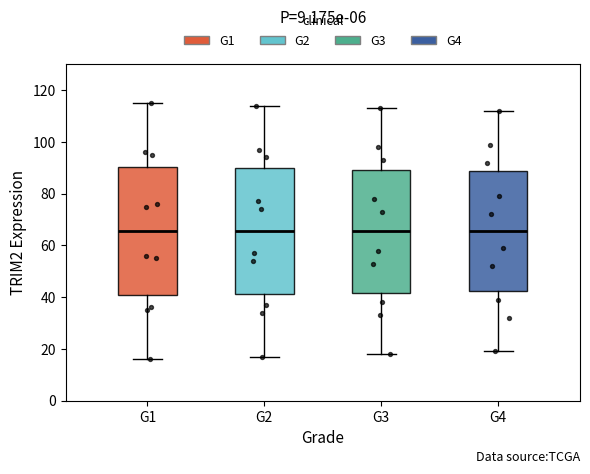

Reading left to right, read every box against the y-axis: the position of its median line, the range the box covers, and the ends of its whiskers. The values are not printed on the chart, so give them approximately, as read against the axis.

G1: median 66, box 40 to 90, whiskers 16 to 116
G2: median 66, box 42 to 90, whiskers 18 to 114
G3: median 66, box 42 to 90, whiskers 18 to 114
G4: median 66, box 42 to 88, whiskers 20 to 112